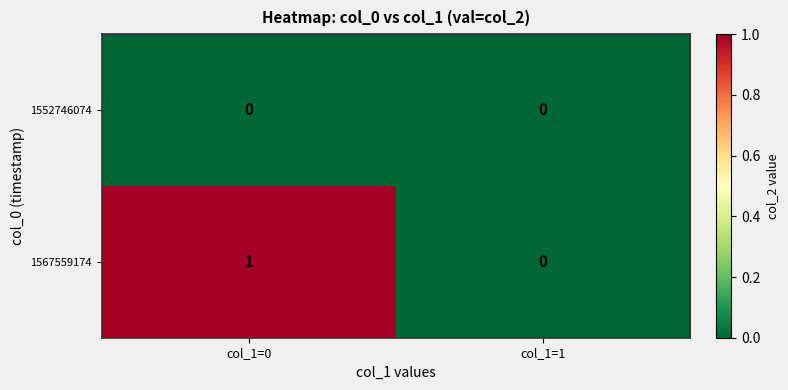

Reading left to right, extract all data points from this chart.

1552746074: col_1=0=0	col_1=1=0
1567559174: col_1=0=1	col_1=1=0